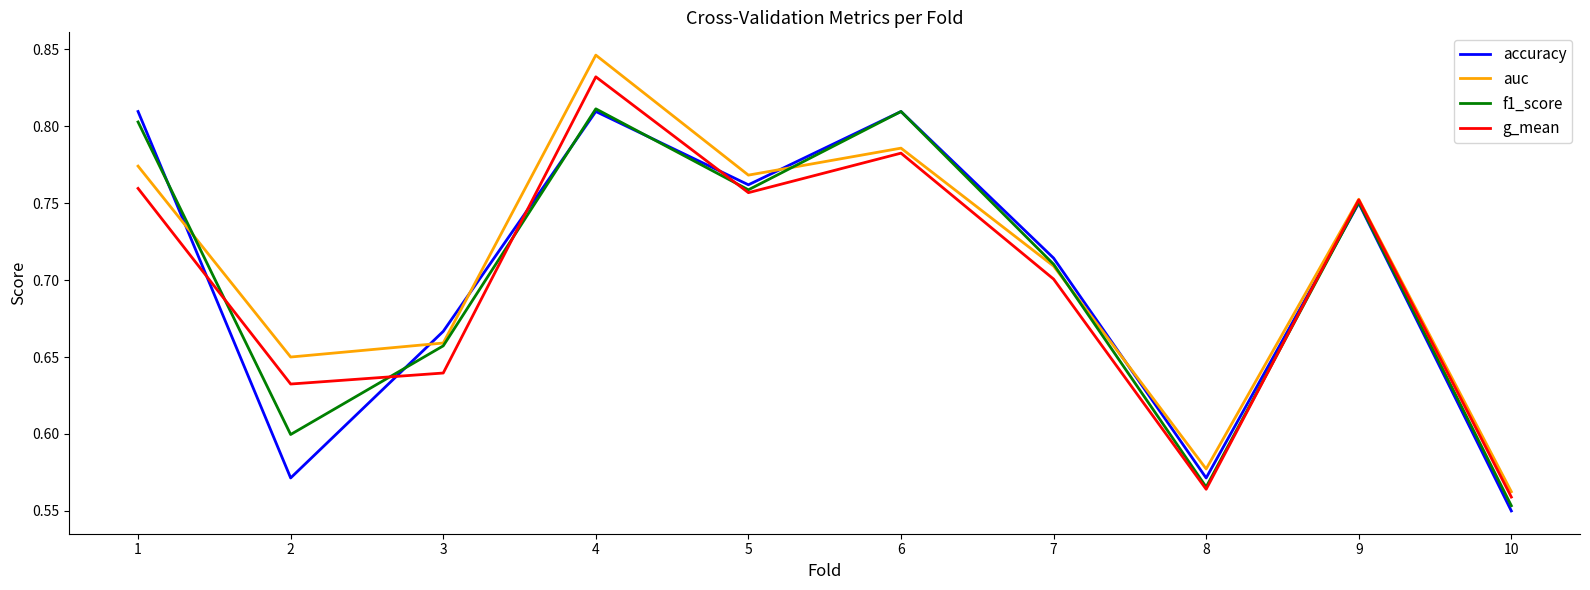

Is the value of auc at 5 greater than the value of g_mean at 5?

Yes